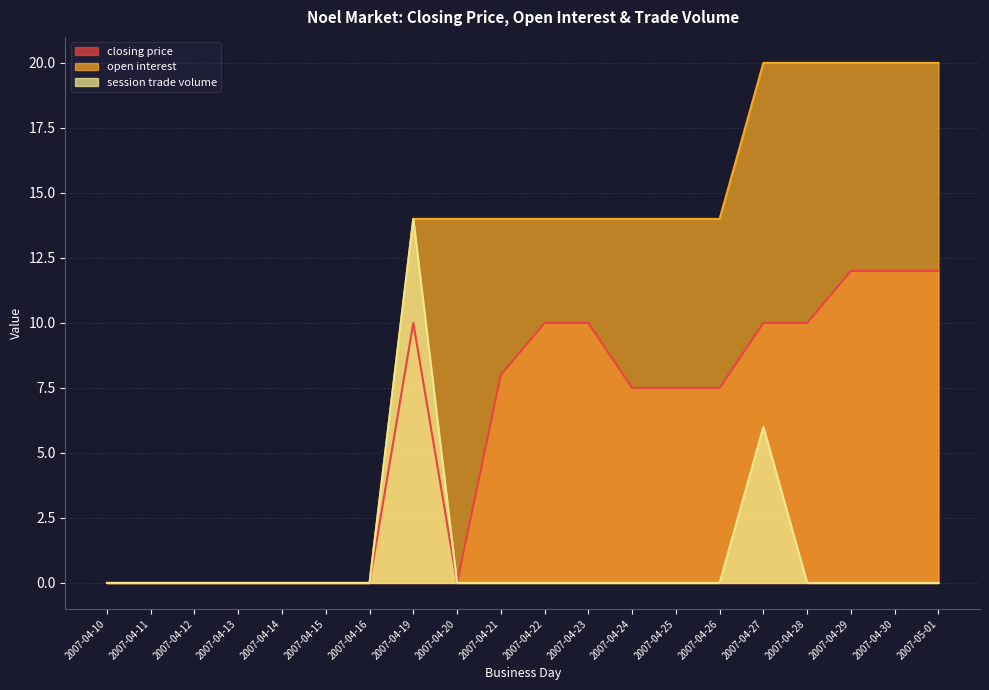

Is the value of closing price at 2007-04-20 greater than the value of open interest at 2007-05-01?

No